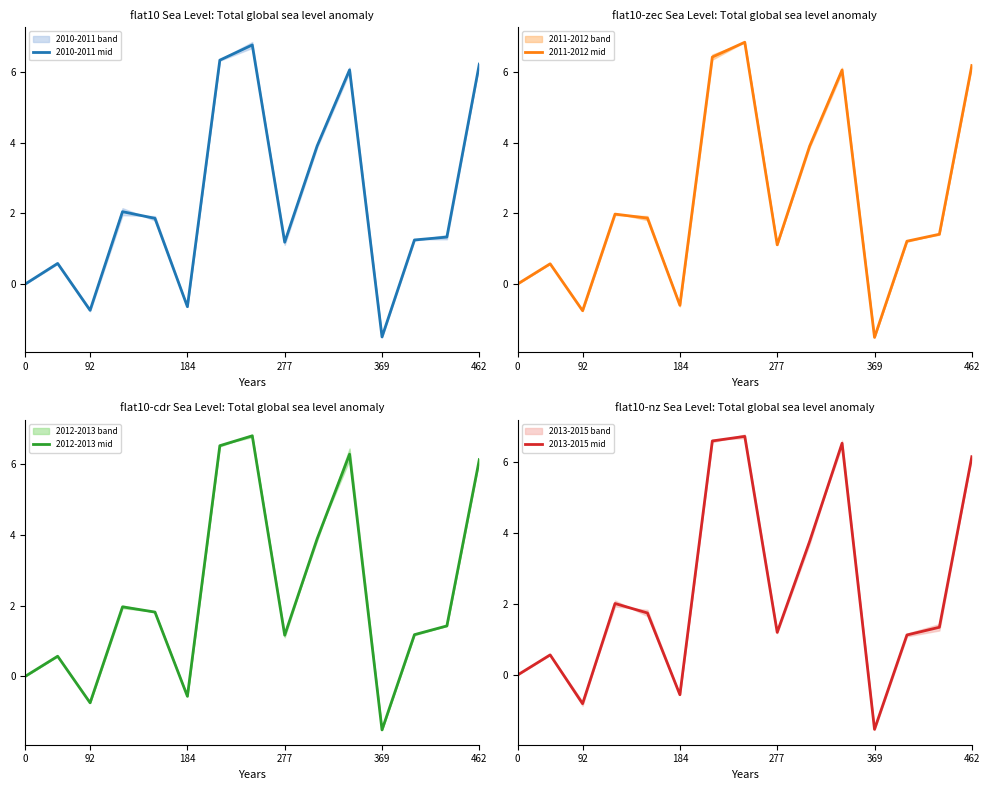

What is the average value of the 2013-2015 mid series?

2.3